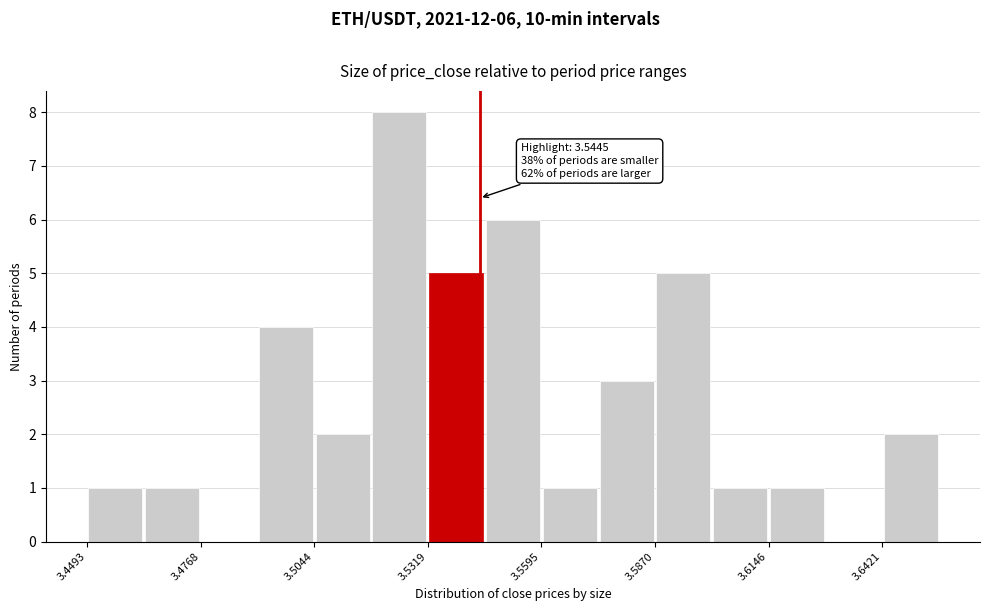

Read against the x-axis, roughly where is the centre of the tallest bar?

3.525